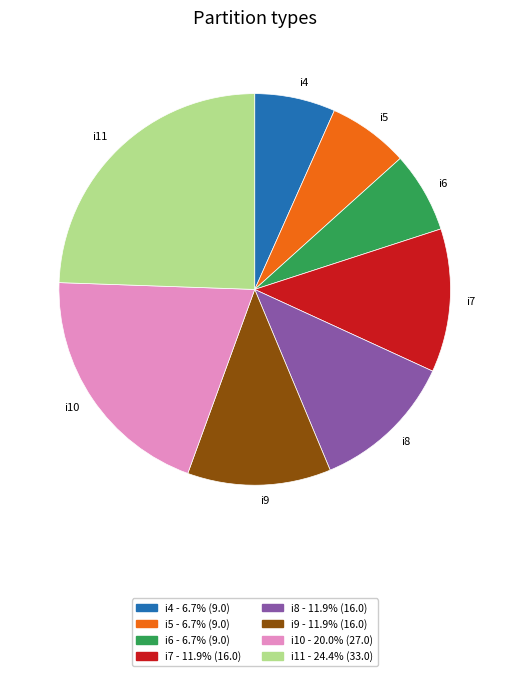

Approximately how many times larger is the value at i7 compared to i5?

1.8